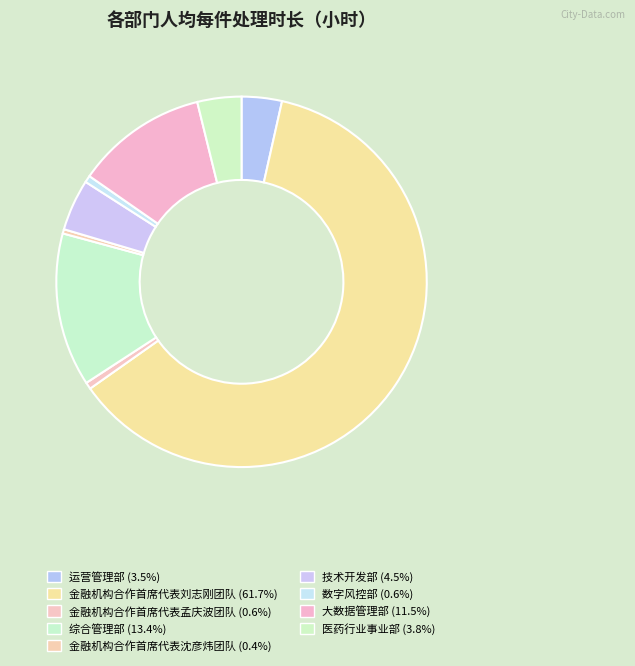

To the nearest percent, what is the difference between the largest and smallest slice percentages?

61%